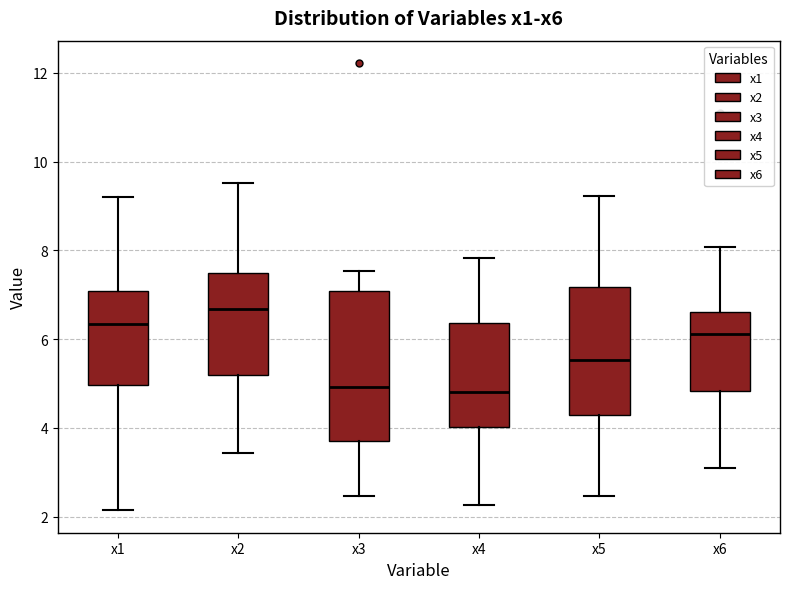

Reading left to right, read every box against the y-axis: the position of its median line, the range the box covers, and the ends of its whiskers. The values are not printed on the chart, so give them approximately, as read against the axis.

x1: median 6.4, box 5.0 to 7.0, whiskers 2.2 to 9.2
x2: median 6.6, box 5.2 to 7.4, whiskers 3.4 to 9.6
x3: median 5.0, box 3.8 to 7.0, whiskers 2.4 to 7.6
x4: median 4.8, box 4.0 to 6.4, whiskers 2.2 to 7.8
x5: median 5.6, box 4.2 to 7.2, whiskers 2.4 to 9.2
x6: median 6.2, box 4.8 to 6.6, whiskers 3.0 to 8.0